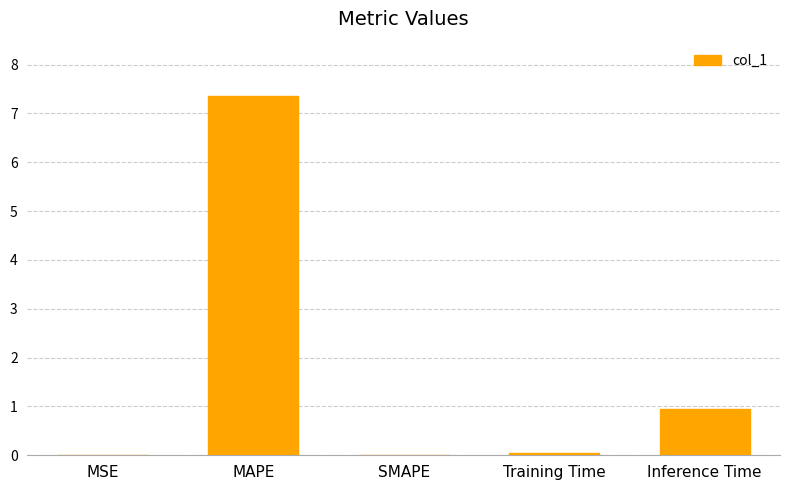

Which has a higher value, Training Time or Inference Time?

Inference Time